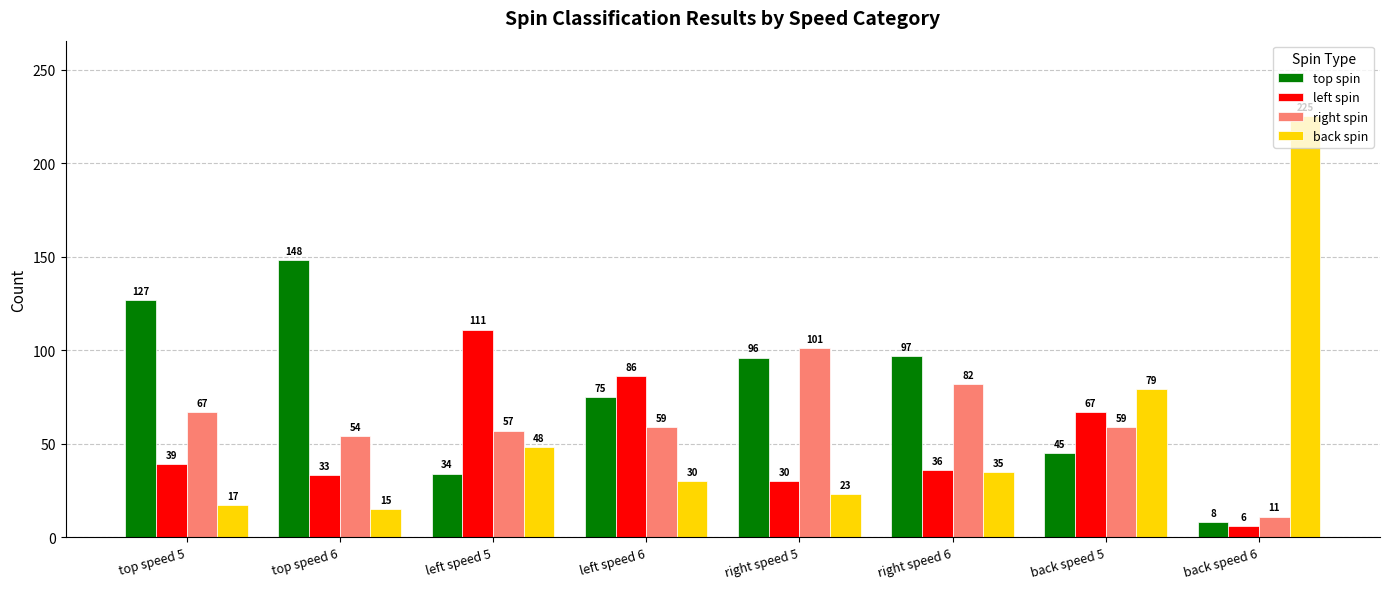

The value of back spin at top speed 5 is 17. True or false?

True